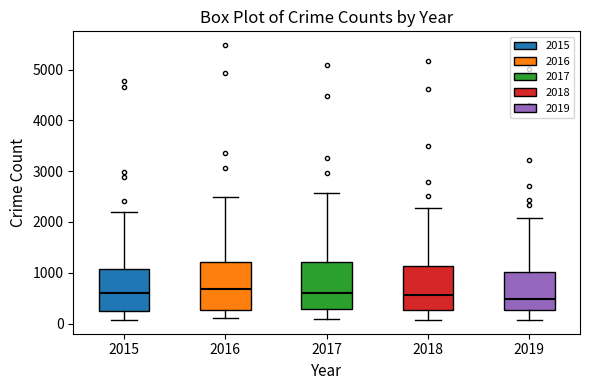

Where does the median line of the box at x = 2018 sit on the y-axis? The values are not printed on the chart, so give them approximately, as read against the axis.

600